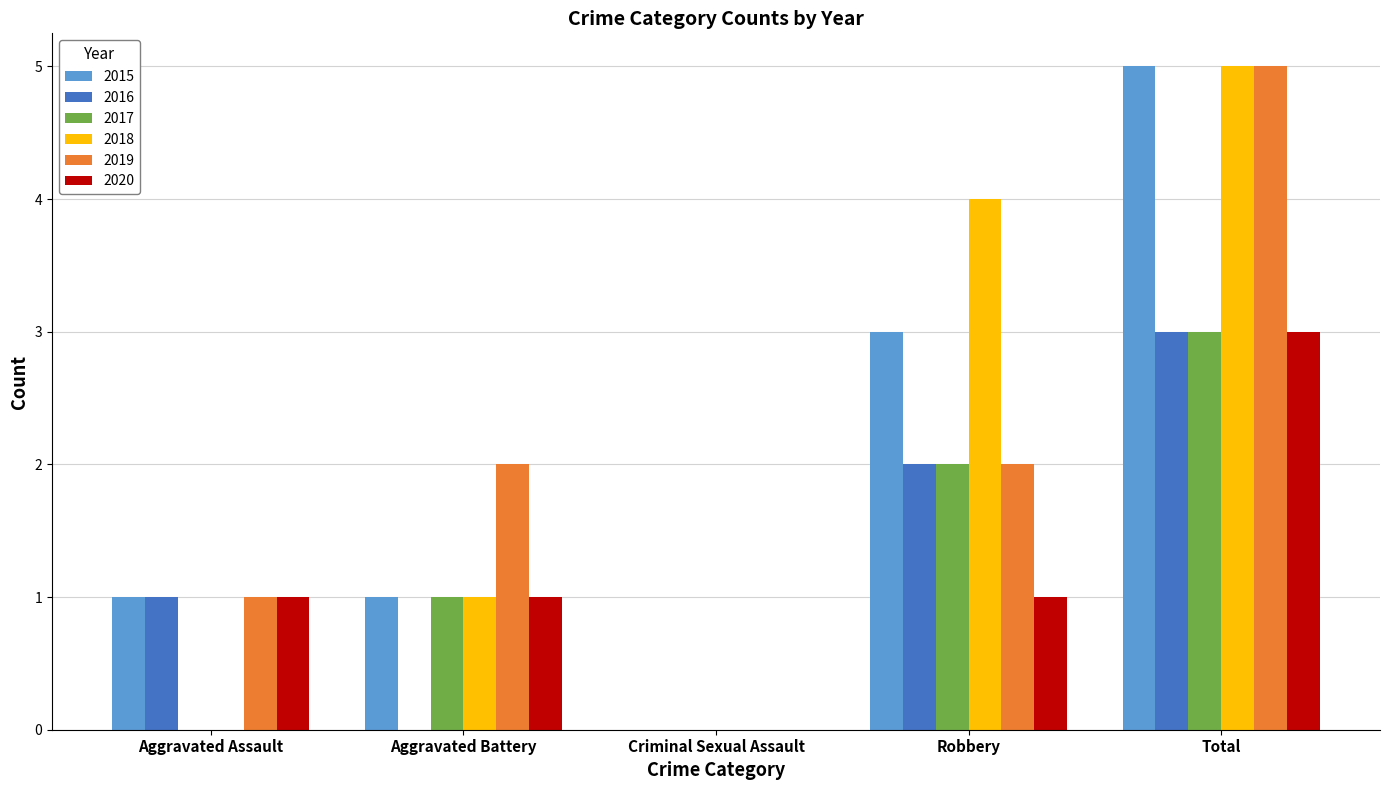

What are all the series names shown in the legend?

2015, 2016, 2017, 2018, 2019, 2020